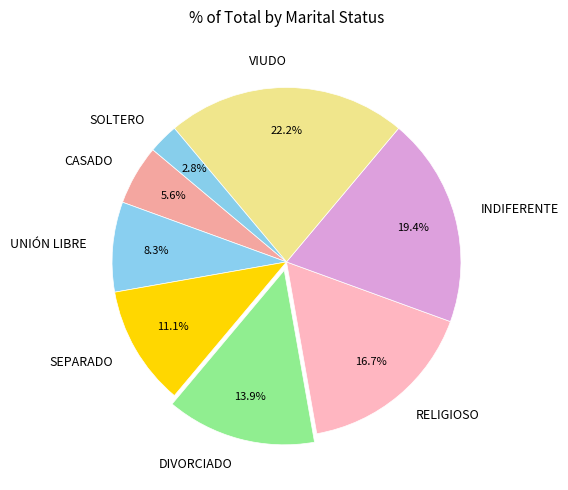

How many segments does this pie chart have?

8